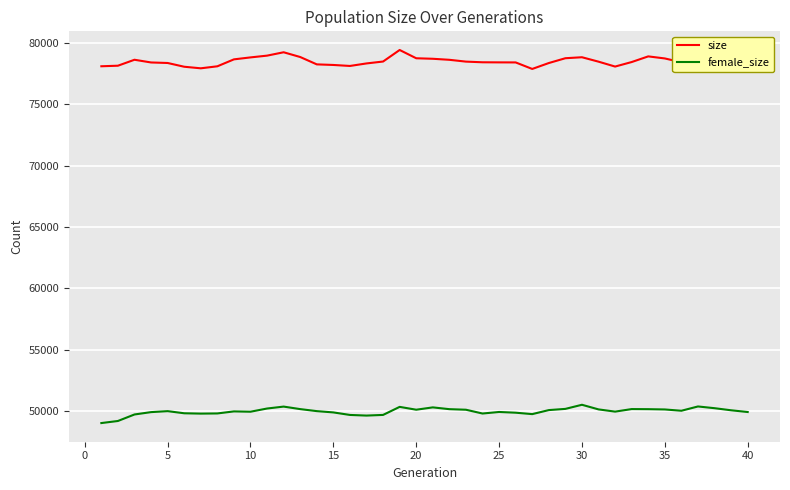

Which series has the largest total across all categories?

size